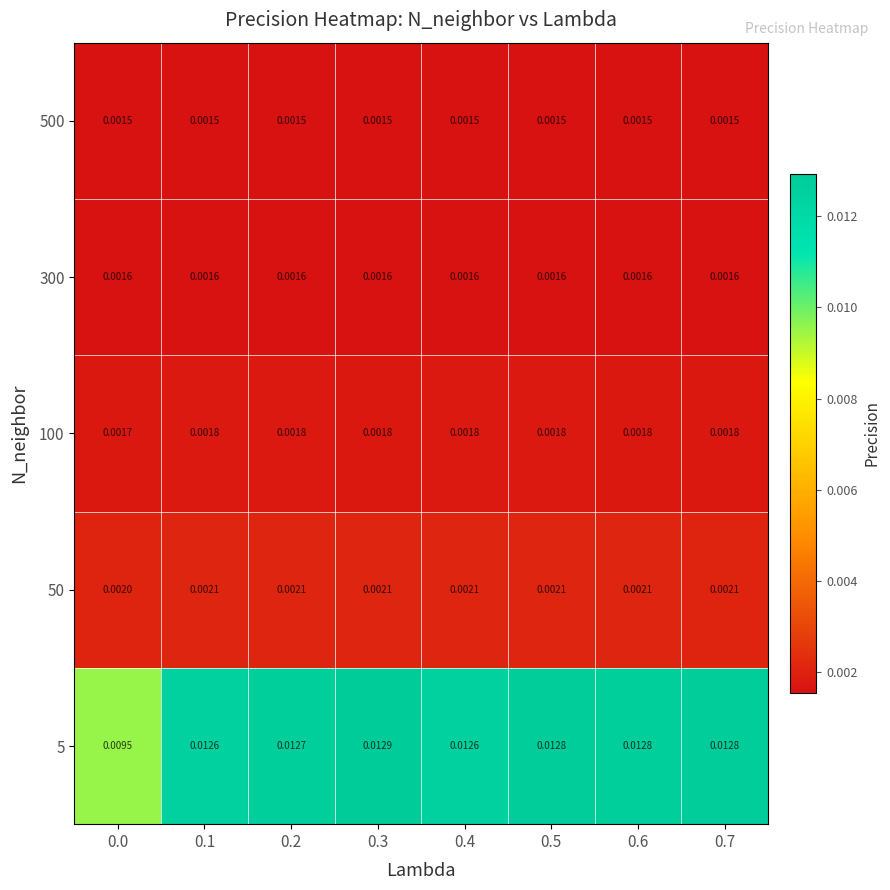

Is the value of 100 at 0.0 greater than the value of 300 at 0.6?

Yes